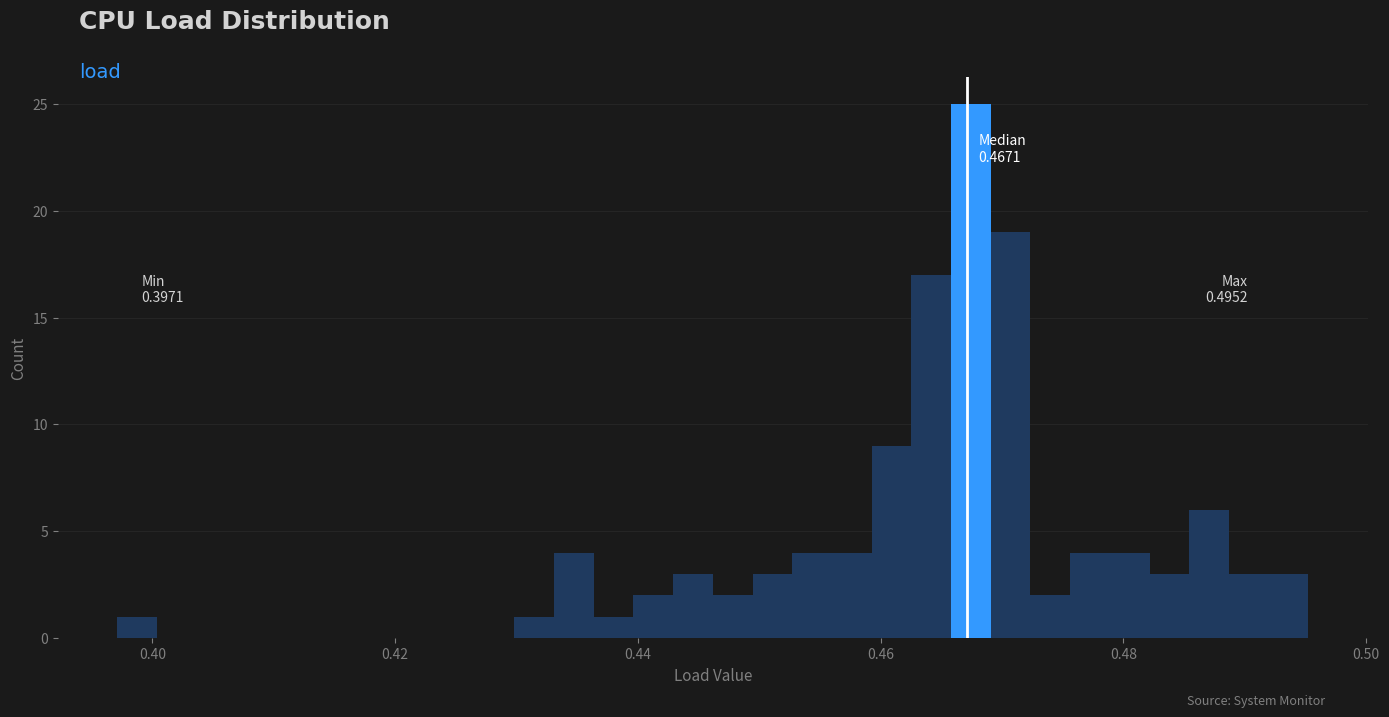

Read against the x-axis, roughly where is the centre of the tallest bar?

0.468